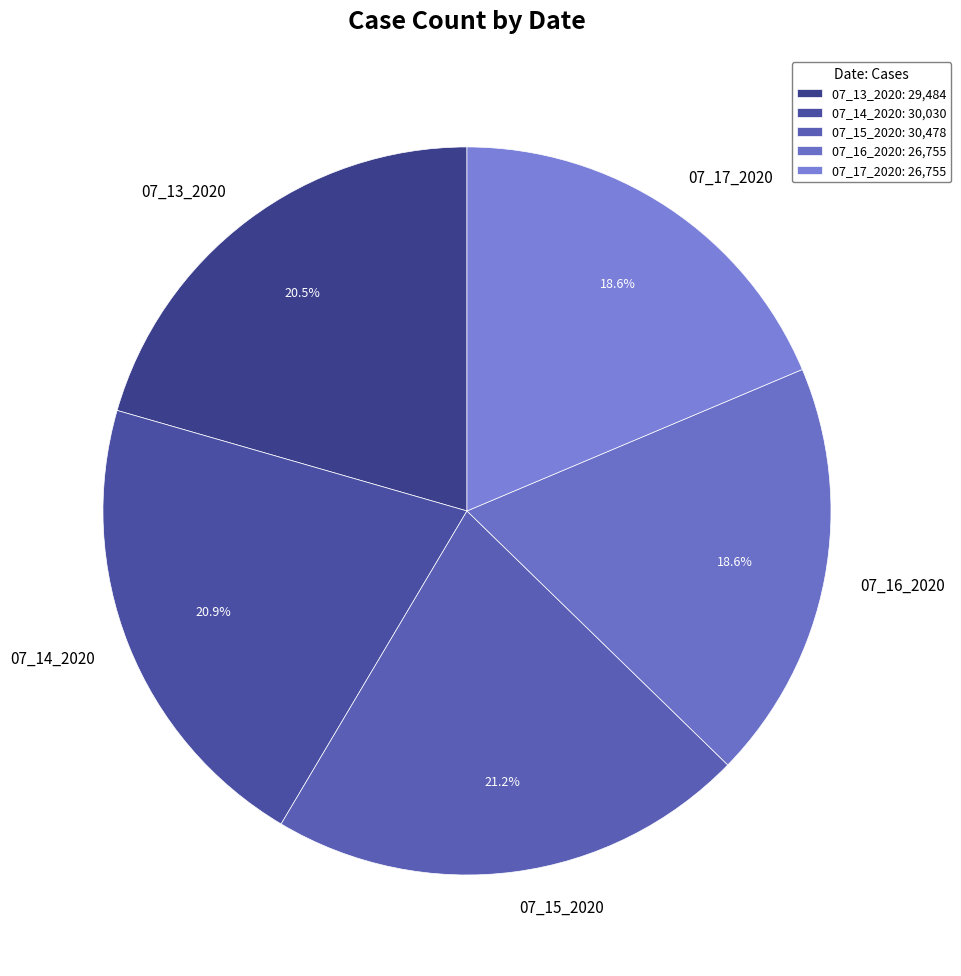

What is the total percentage of 07_15_2020 and 07_14_2020?

42.2%